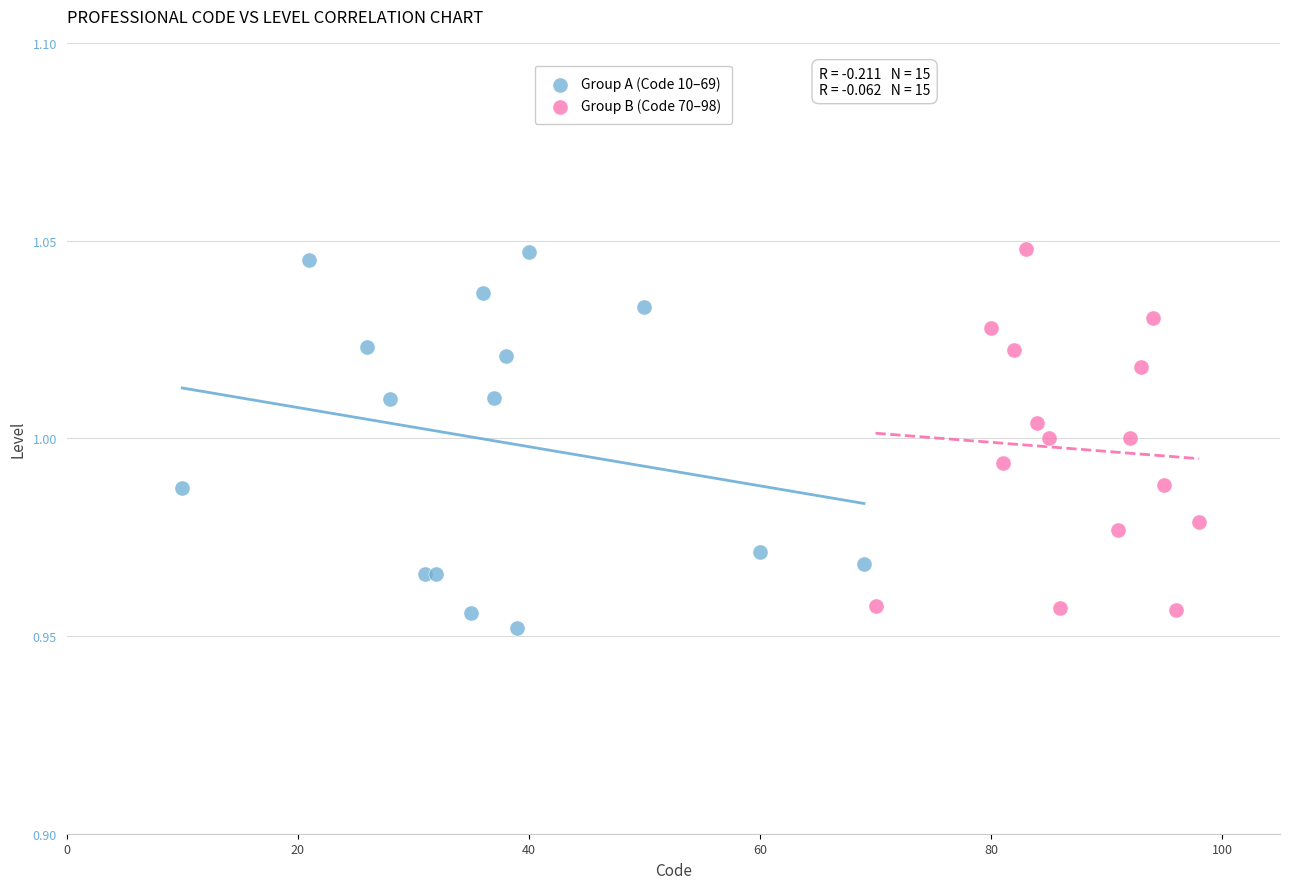

Which series contains the lowest Y value?

Group A (Code 10–69)